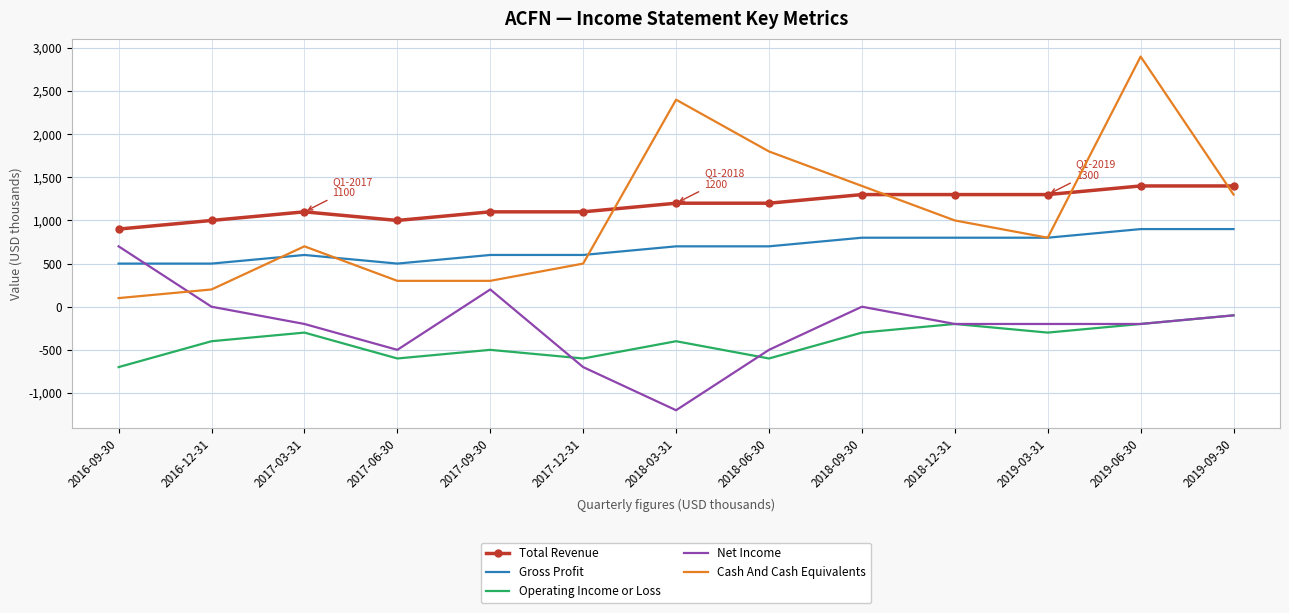

Which category has the lowest value across all series?

2018-03-31